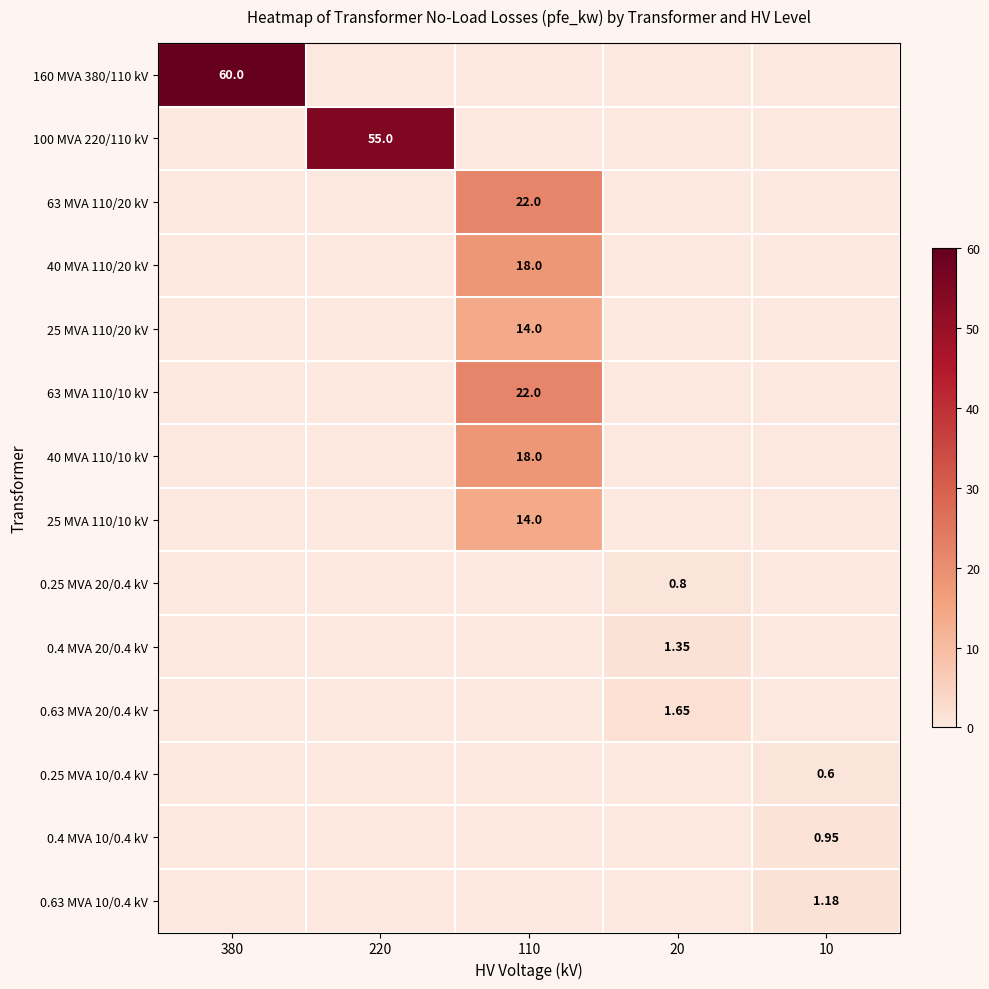

The 40 MVA 110/20 kV series shows 7.4 at 10. True or false?

False